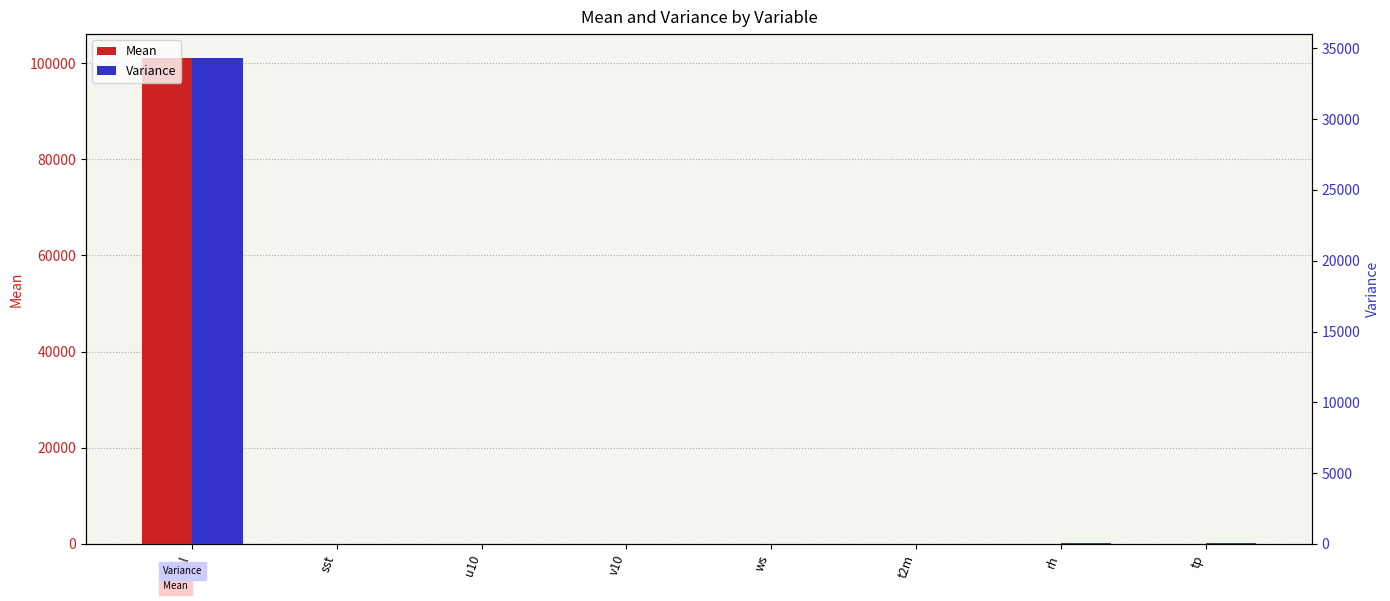

How many data points does each series have?

8